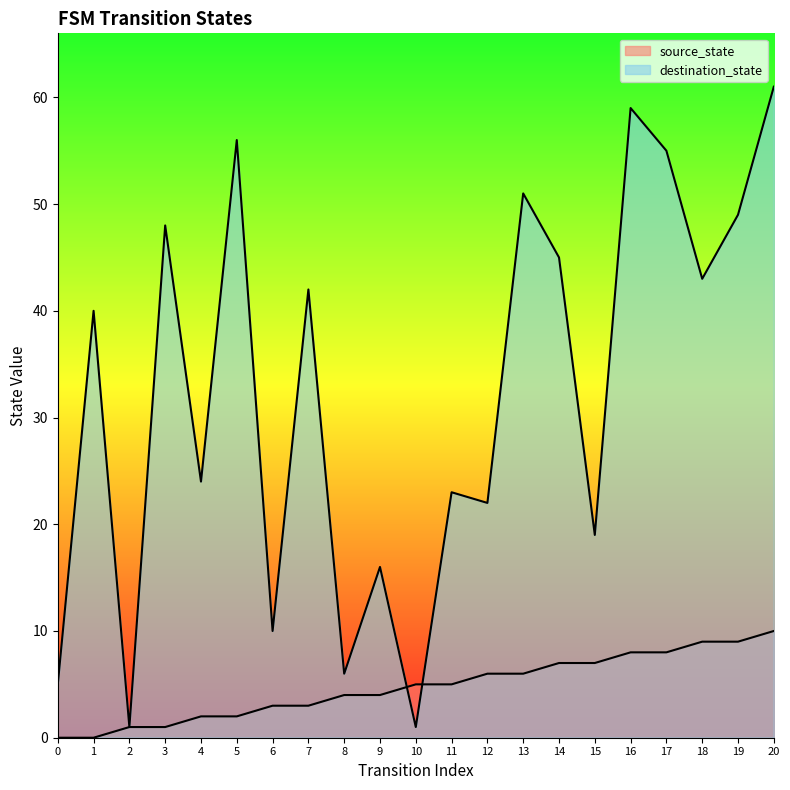

Reading left to right, transcribe all the data shown in this chart.

source_state: 0=0	1=0	2=1	3=1	4=2	5=2	6=3	7=3	8=4	9=4	10=5	11=5	12=6	13=6	14=7	15=7	16=8	17=8	18=9	19=9	20=10
destination_state: 0=5	1=40	2=1	3=48	4=24	5=56	6=10	7=42	8=6	9=16	10=1	11=23	12=22	13=51	14=45	15=19	16=59	17=55	18=43	19=49	20=61